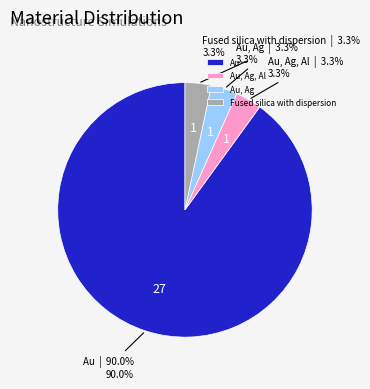

Do Au, Ag, Al and Au, Ag together represent more than half of the pie?

No